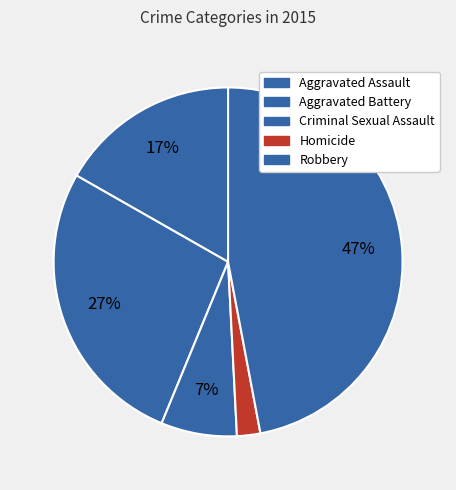

Is Aggravated Assault the majority of the pie?

No